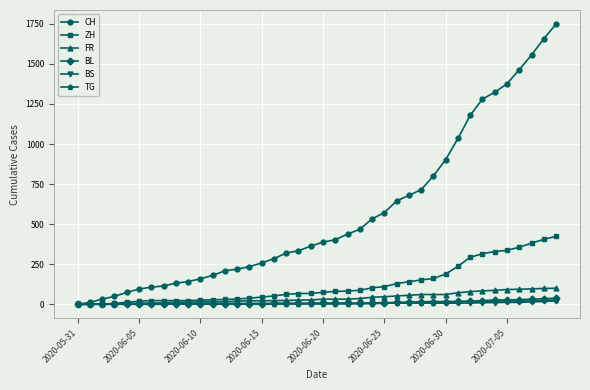

Which series has the largest total across all categories?

CH